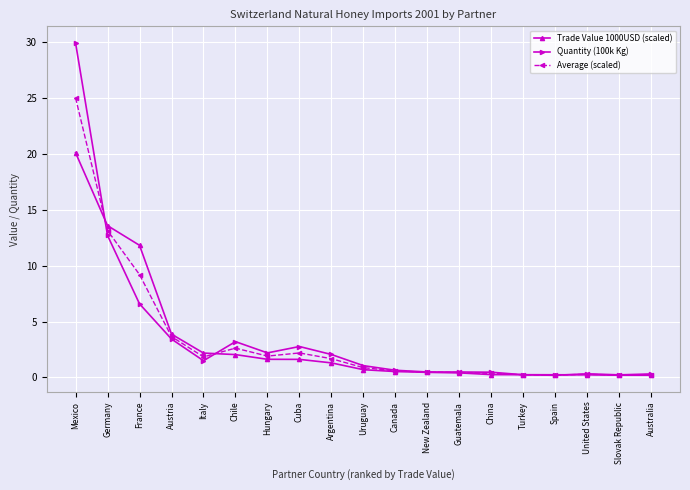

Is it true that Trade Value 1000USD (scaled) equals 1.3 at Argentina?

True